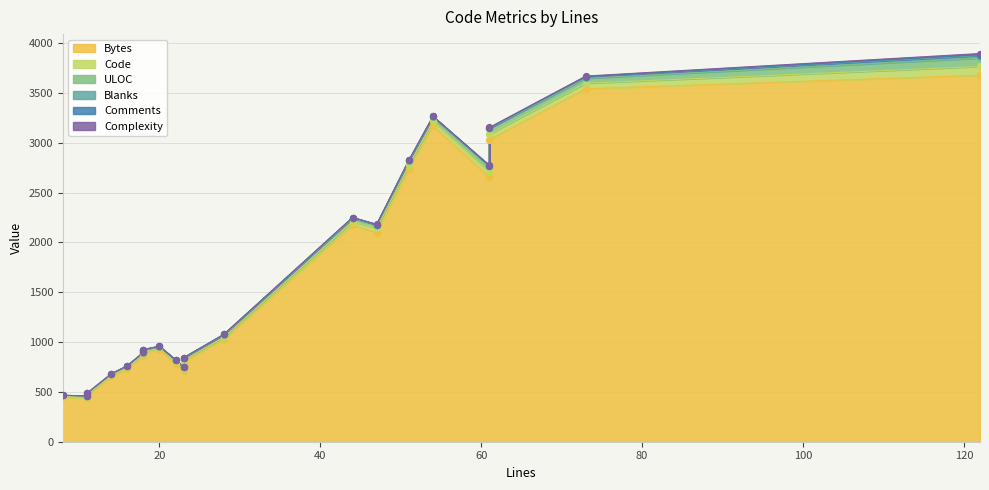

Which series has the largest Y range (max minus min)?

Bytes